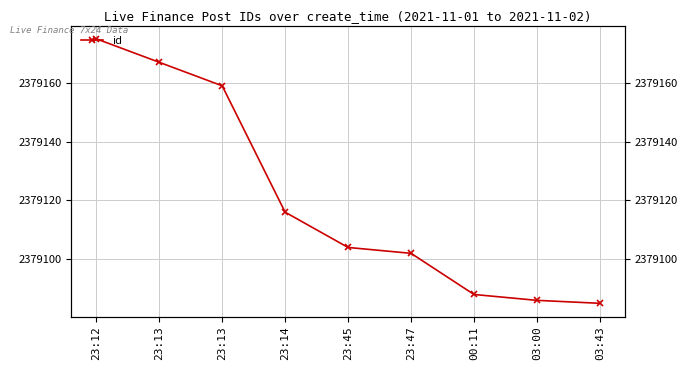

Does the chart display data point markers on the line(s)?

Yes